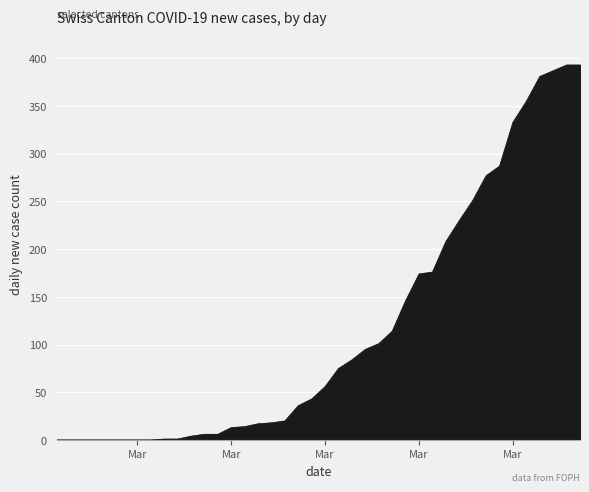

What is the difference between the maximum and minimum values?

393